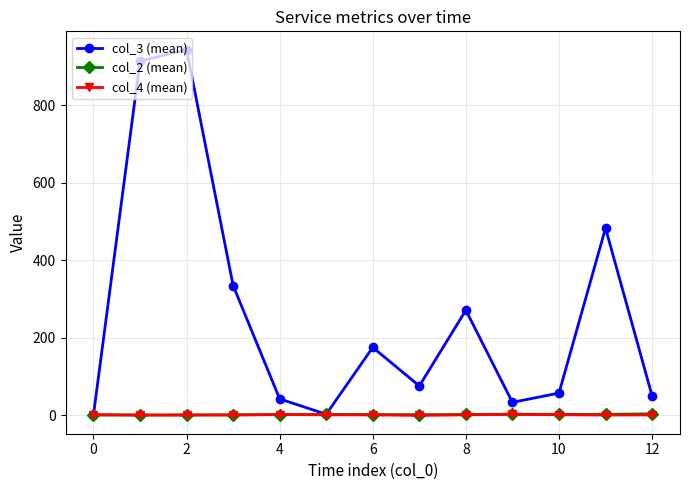

Which series has the largest range (max minus min)?

col_3 (mean)